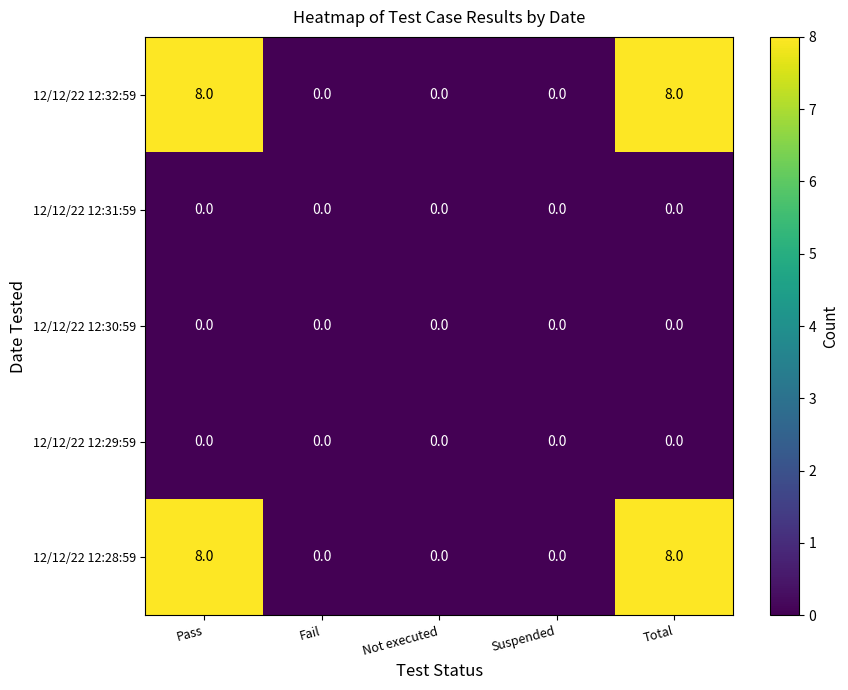

What is the maximum value for 12/12/22 12:28:59?

8